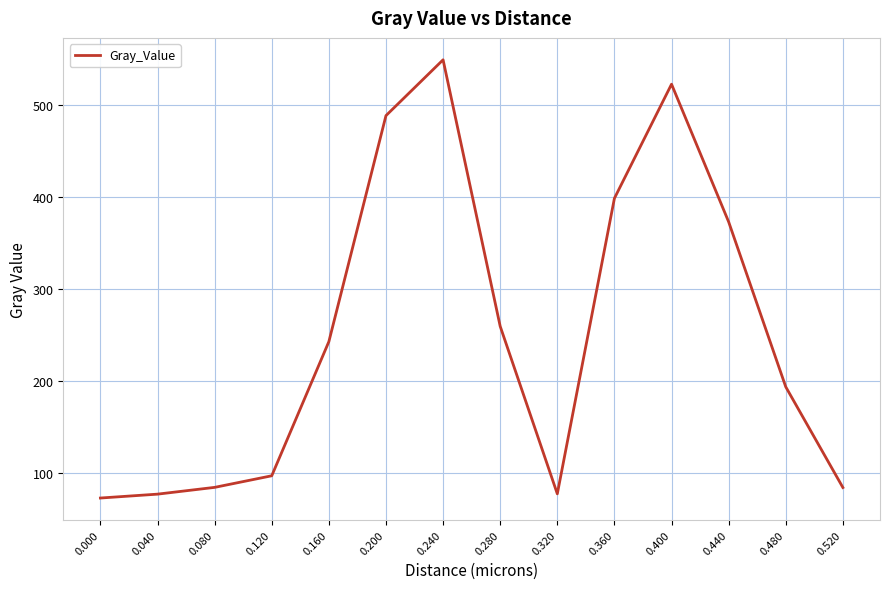

What is the difference between the maximum and minimum values?

476.2